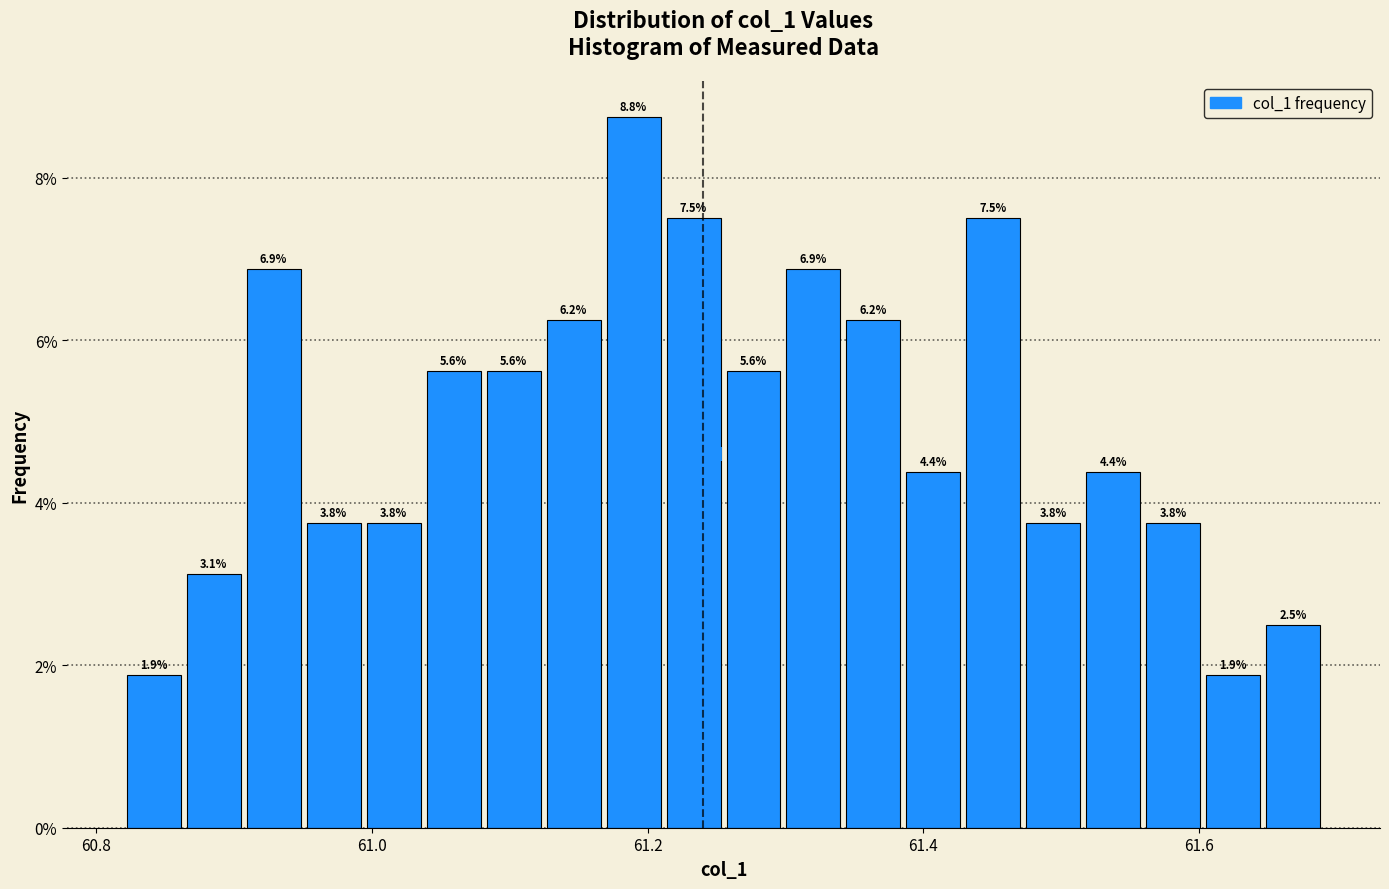

Read against the x-axis, roughly where is the centre of the tallest bar?

61.18